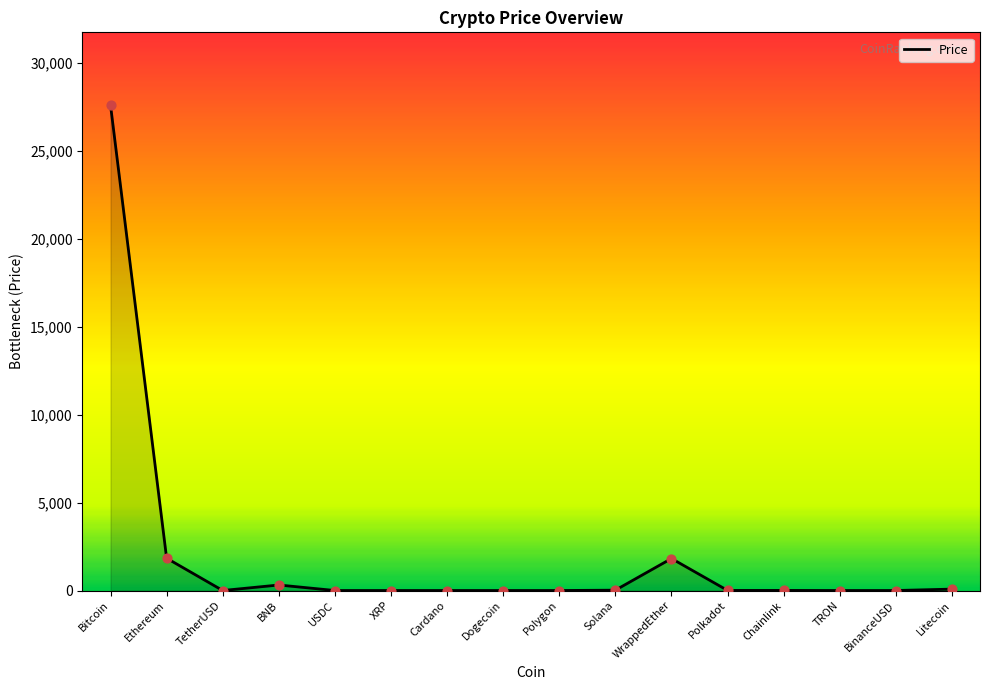

What value does the data have at Ethereum?

1838.5